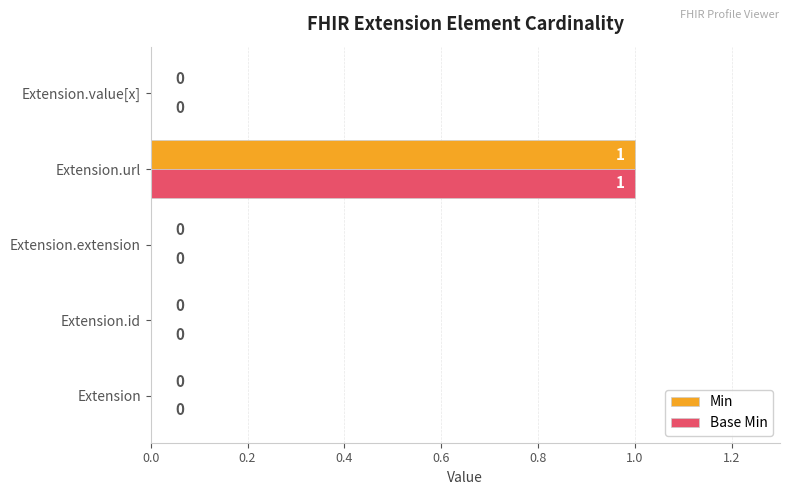

At which category does the chart reach its peak across all series?

Extension.url